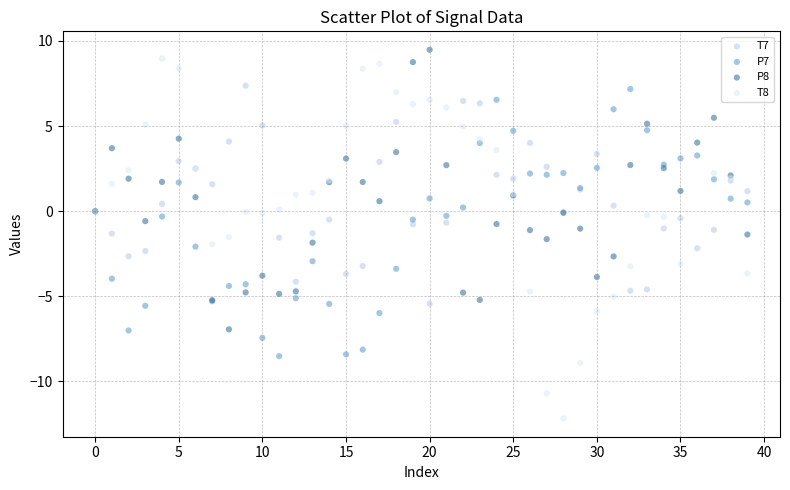

What are all the series names shown in the legend?

T7, P7, P8, T8